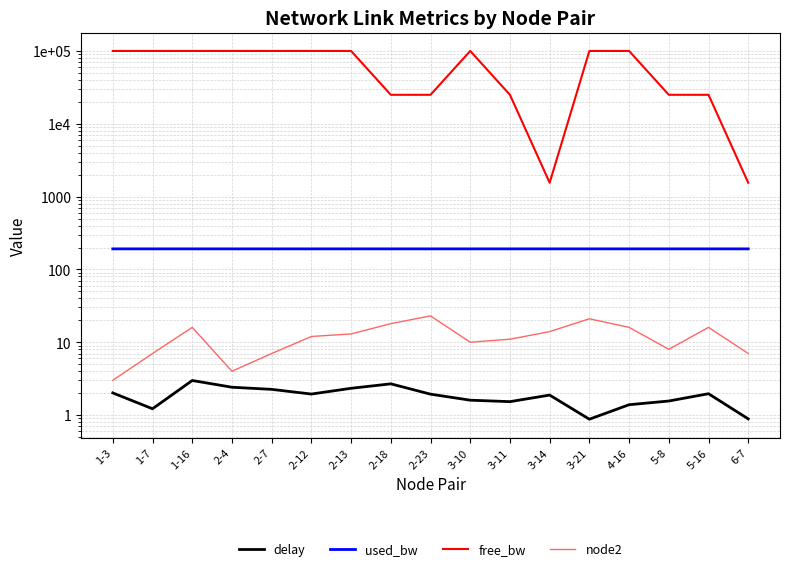

True or false: delay and free_bw cross at least once.

False